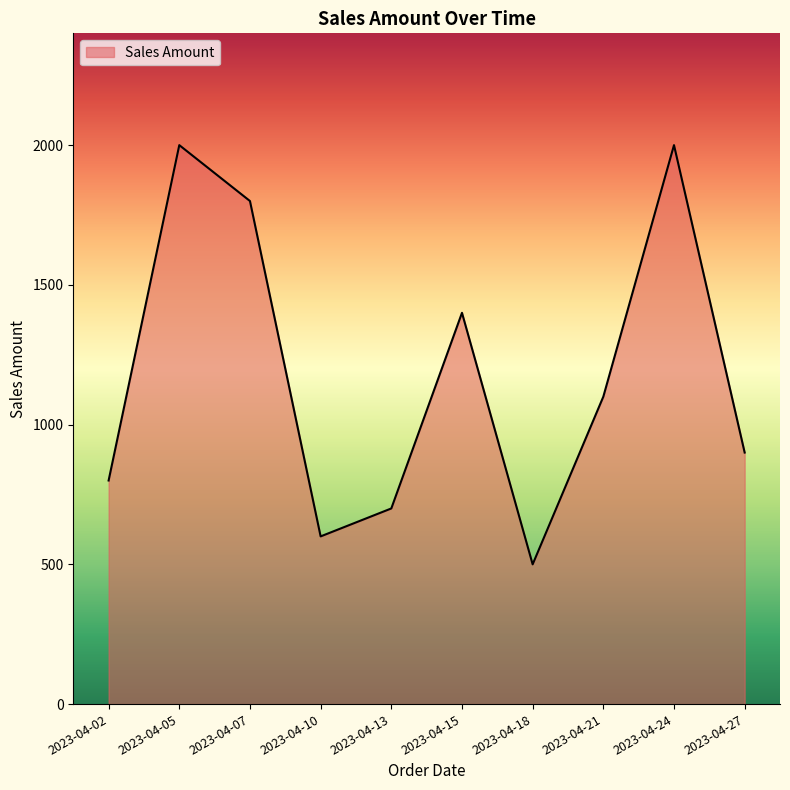

Which label corresponds to the smallest value in the chart?

2023-04-18